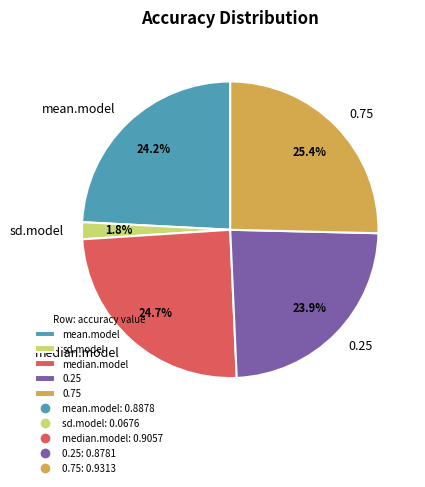

Which category has the smallest portion of the pie?

sd.model